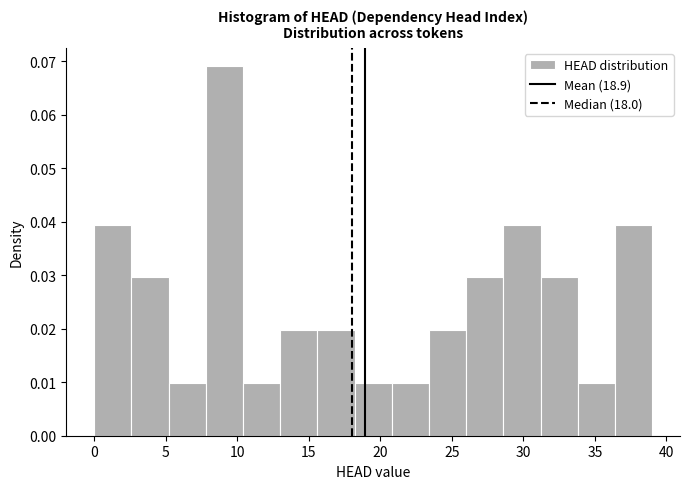

Reading left to right, list every bar in this chart as the range it spans on the x-axis followed by its height. Neither the bar edges nor the heights are printed on the chart, so give them approximately, as read against the axes.

0.0 to 2.6: 0.039
2.6 to 5.2: 0.030
5.2 to 7.8: 0.010
7.8 to 10.4: 0.069
10.4 to 13.0: 0.010
13.0 to 15.6: 0.020
15.6 to 18.2: 0.020
18.2 to 20.8: 0.010
20.8 to 23.4: 0.010
23.4 to 26.0: 0.020
26.0 to 28.6: 0.030
28.6 to 31.2: 0.039
31.2 to 33.8: 0.030
33.8 to 36.4: 0.010
36.4 to 39.0: 0.039